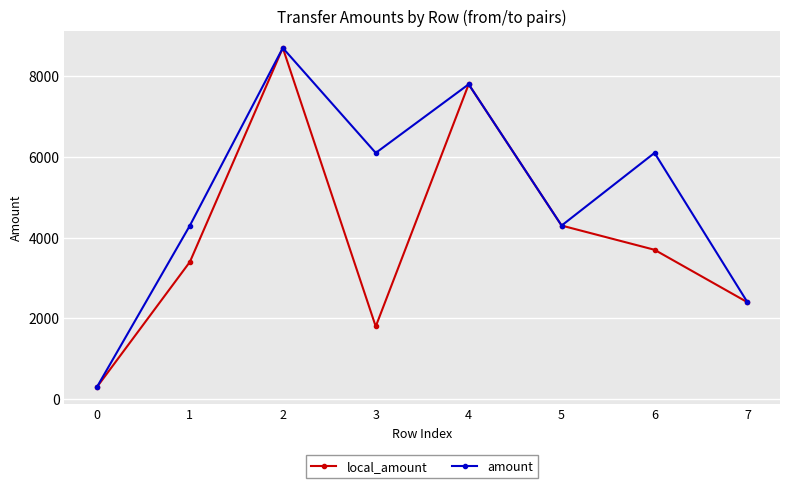

Which series changed the most between 5 and 6?

amount